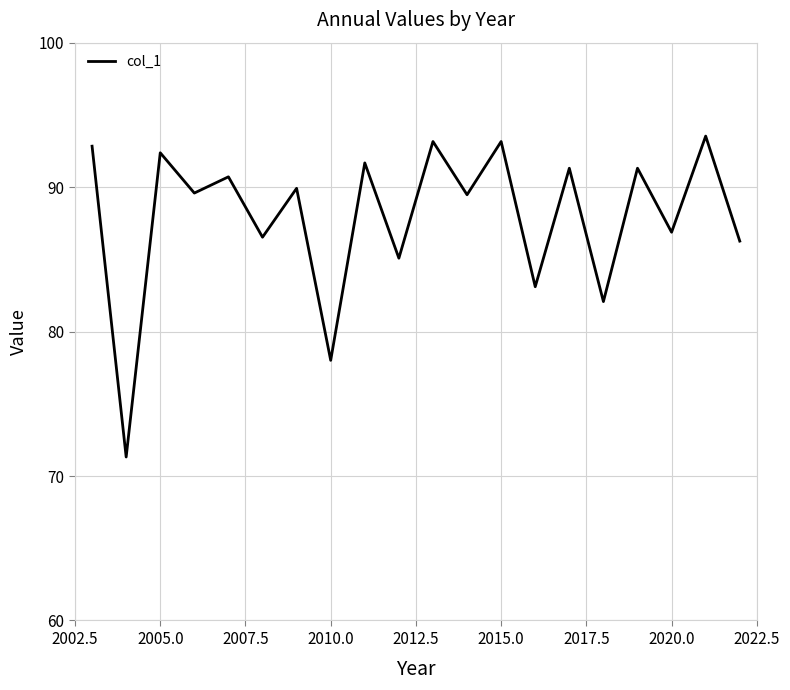

What is the difference between the maximum and minimum values?

22.2